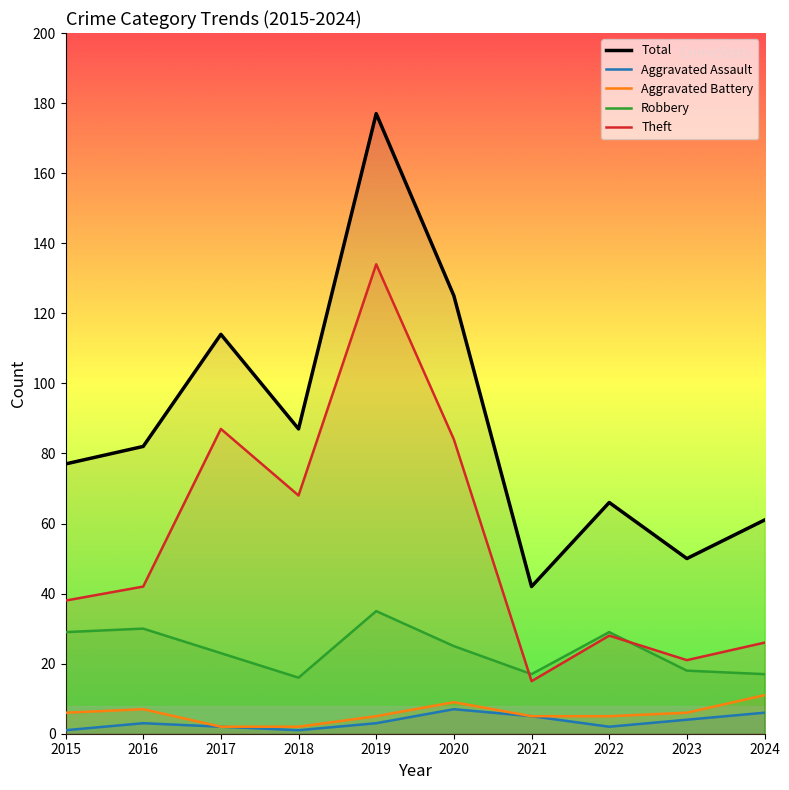

What is the spread (max minus min) of values at 2022?

64